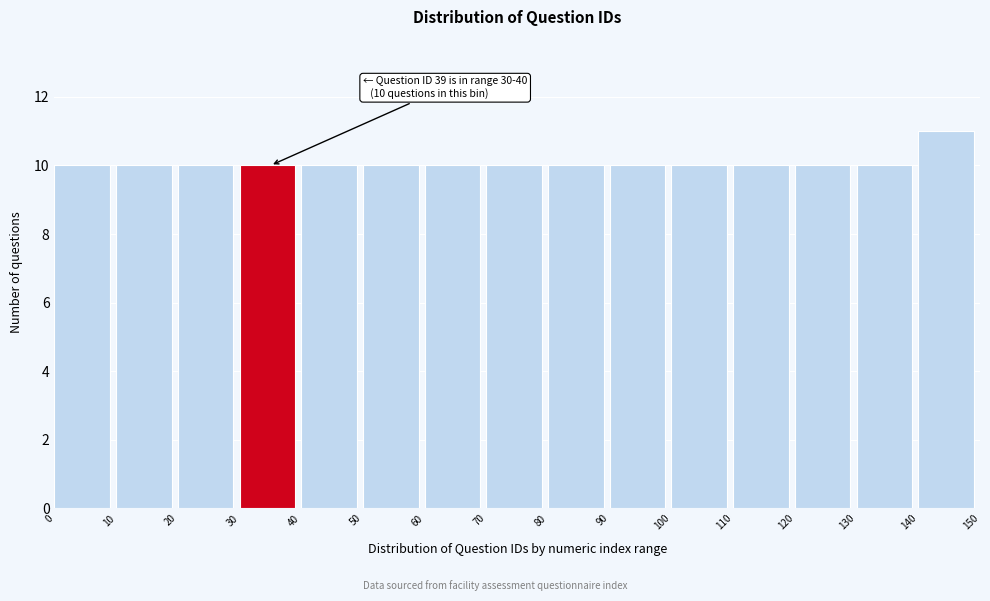

Which range on the x-axis has the tallest bar?

140 to 150